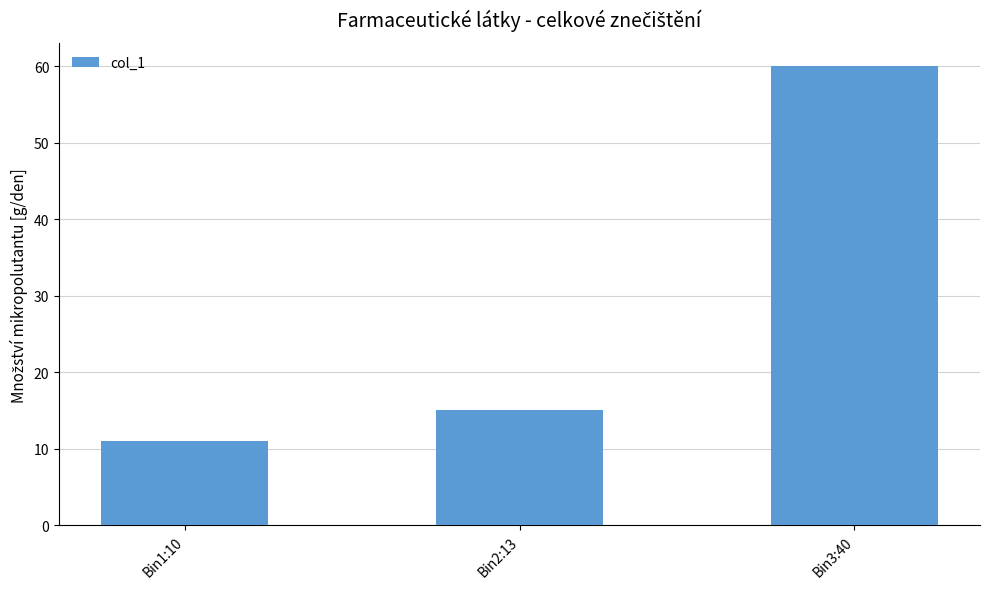

The chart shows a value of 31 at Bin3:40. True or false?

False